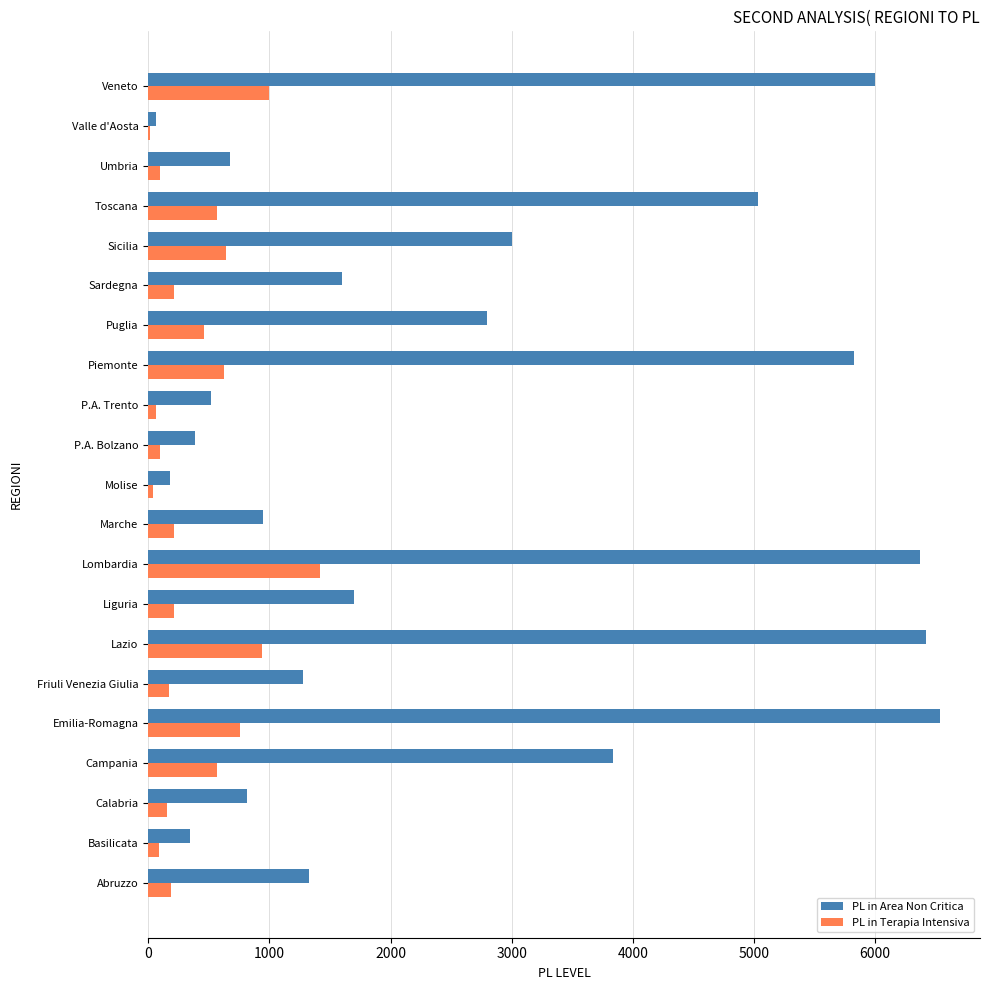

How many distinct data groups are displayed?

2